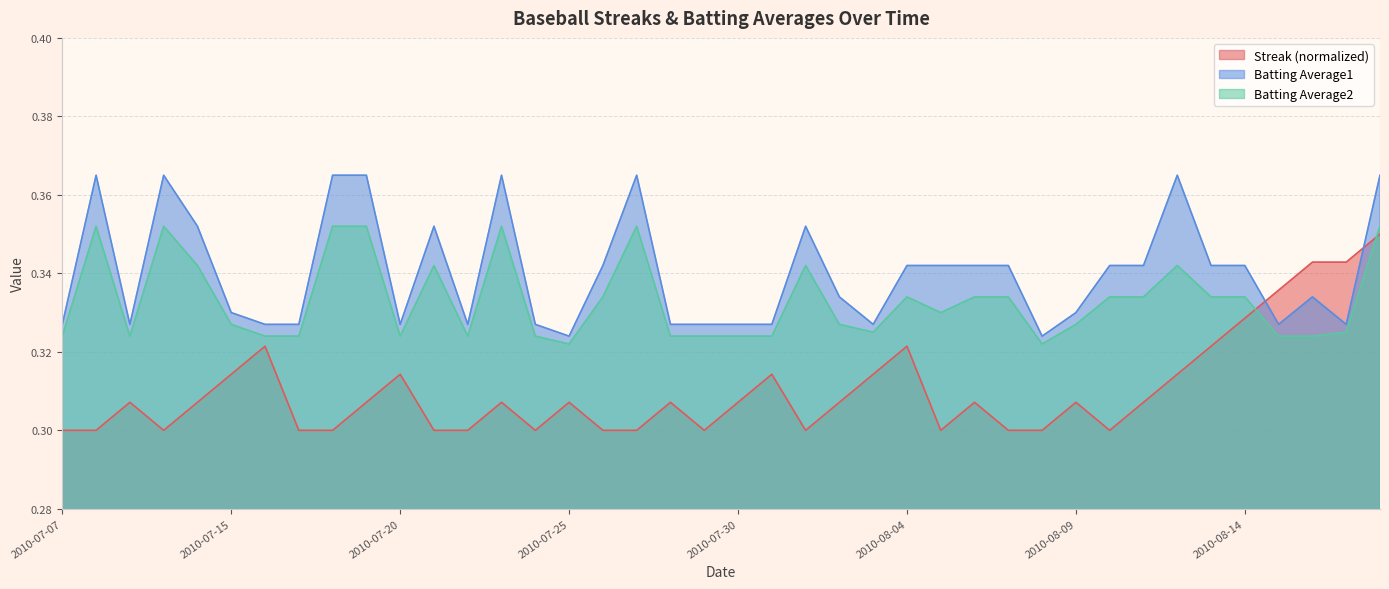

Does the chart have visible grid lines?

Yes